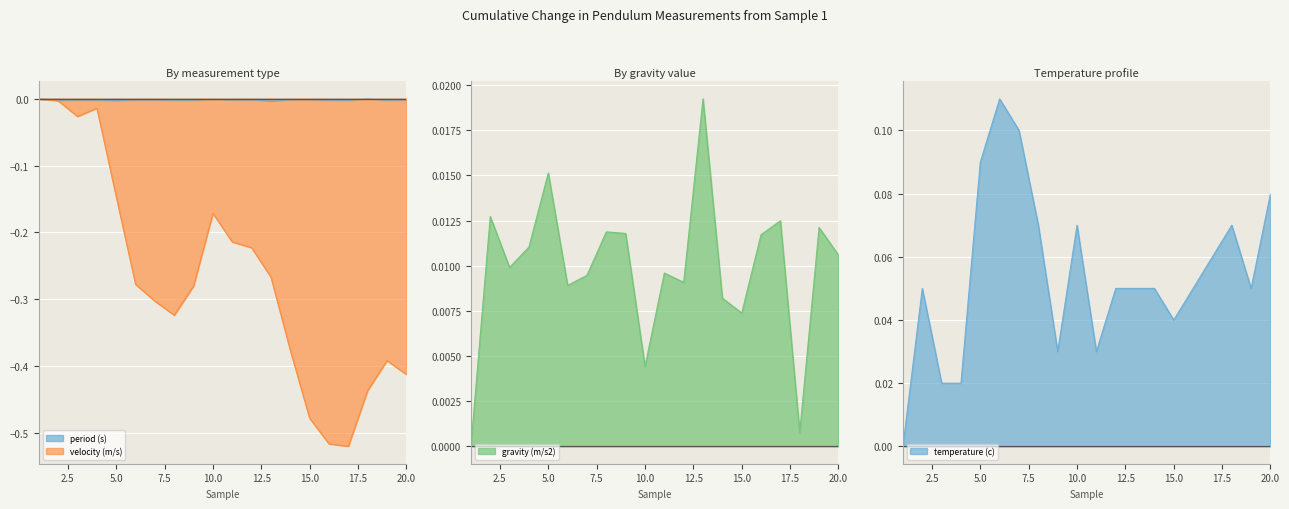

What is the total value across all series at 14?

-0.3